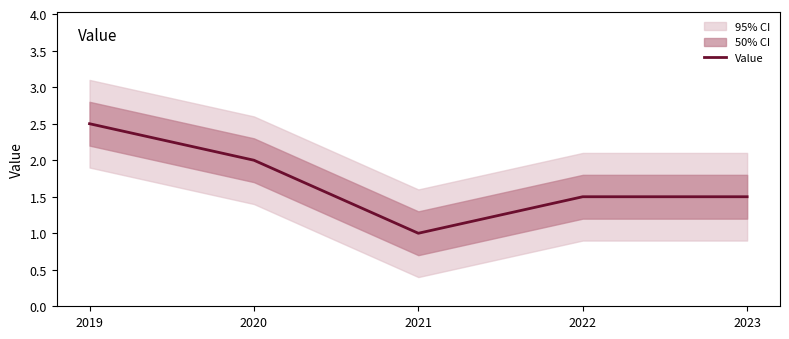

At which category does the chart reach its minimum across all series?

2021